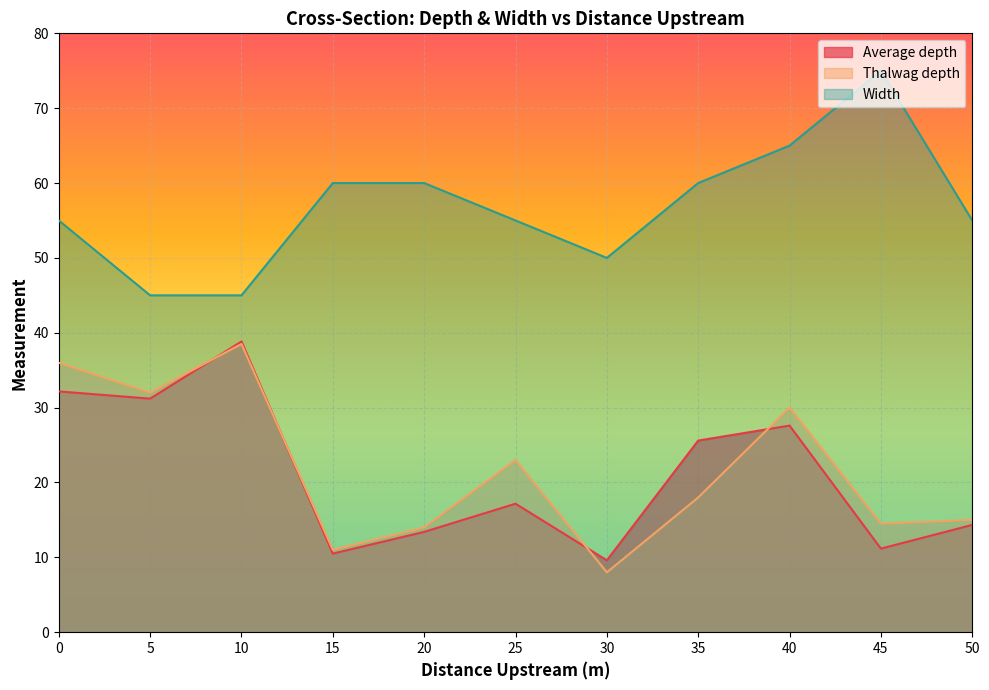

Which series has the largest range (max minus min)?

Thalwag depth